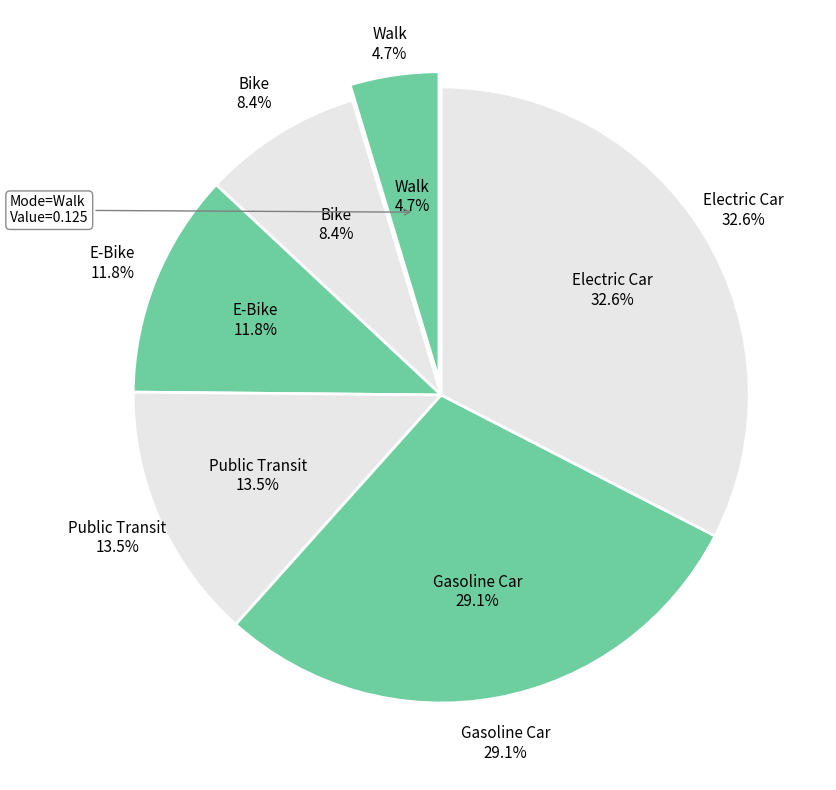

Is it true that Public Transit is 14% of the pie?

True